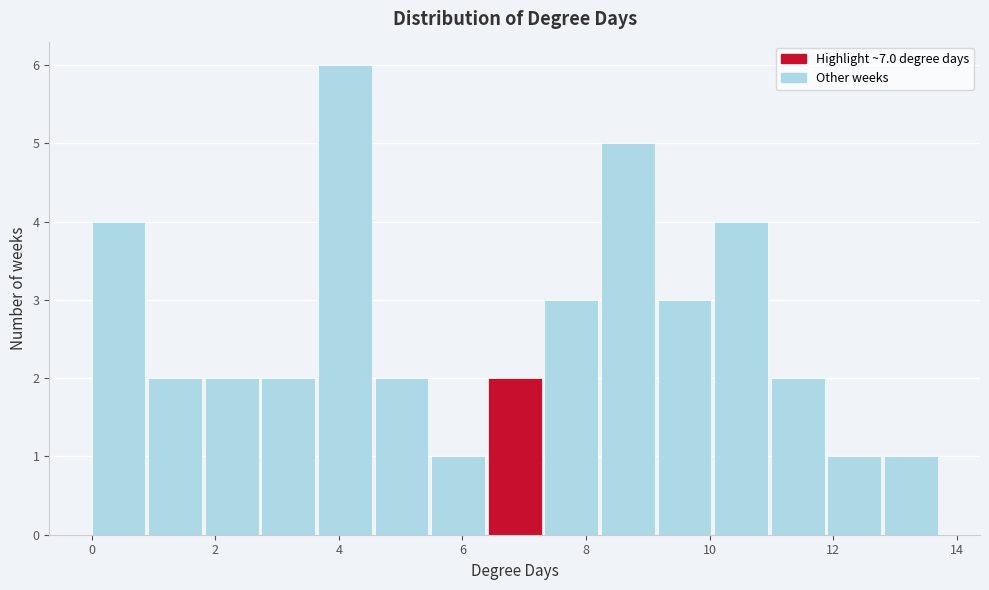

What is the height of the bar covering 1.0 to 1.8 on the x-axis? Neither the bar edges nor the heights are printed on the chart, so give them approximately, as read against the axes.

2